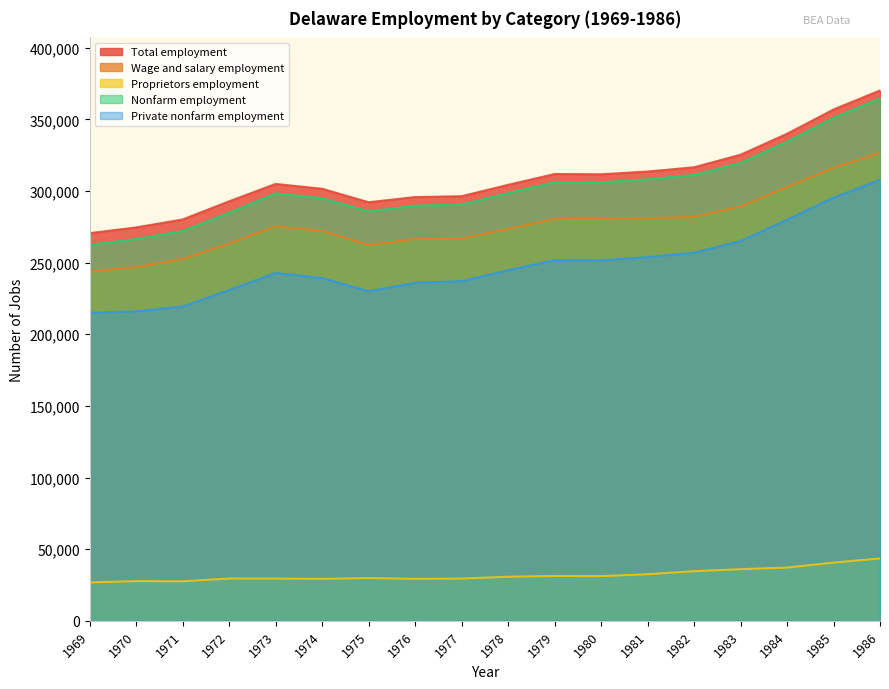

How many lines are shown in the chart?

5